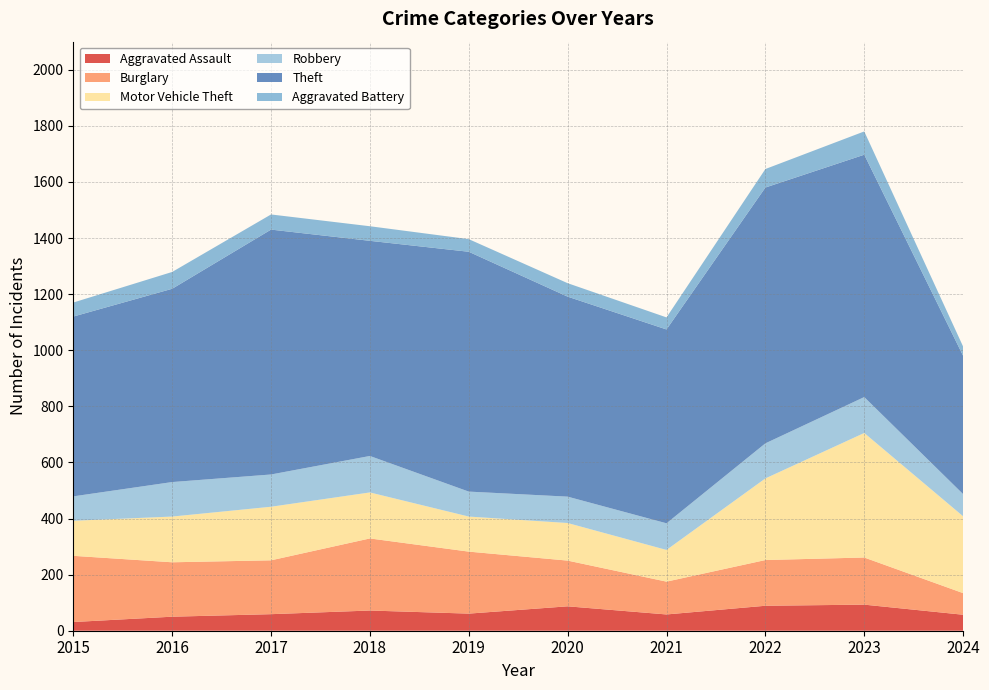

Reading left to right, transcribe all the data shown in this chart.

Aggravated Assault: 2015=31	2016=50	2017=59	2018=72	2019=61	2020=87	2021=58	2022=89	2023=93	2024=57
Burglary: 2015=236	2016=194	2017=192	2018=257	2019=221	2020=163	2021=117	2022=163	2023=168	2024=77
Motor Vehicle Theft: 2015=125	2016=163	2017=191	2018=164	2019=125	2020=134	2021=113	2022=291	2023=444	2024=274
Robbery: 2015=87	2016=123	2017=115	2018=130	2019=89	2020=94	2021=95	2022=125	2023=128	2024=79
Theft: 2015=641	2016=689	2017=873	2018=767	2019=855	2020=713	2021=691	2022=912	2023=864	2024=493
Aggravated Battery: 2015=50	2016=60	2017=54	2018=52	2019=45	2020=48	2021=43	2022=66	2023=83	2024=33